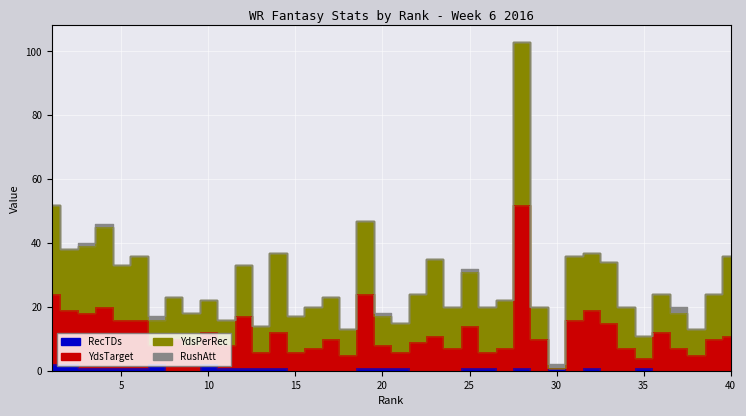

Which series changed the most between 25 and 31?

YdsTarget